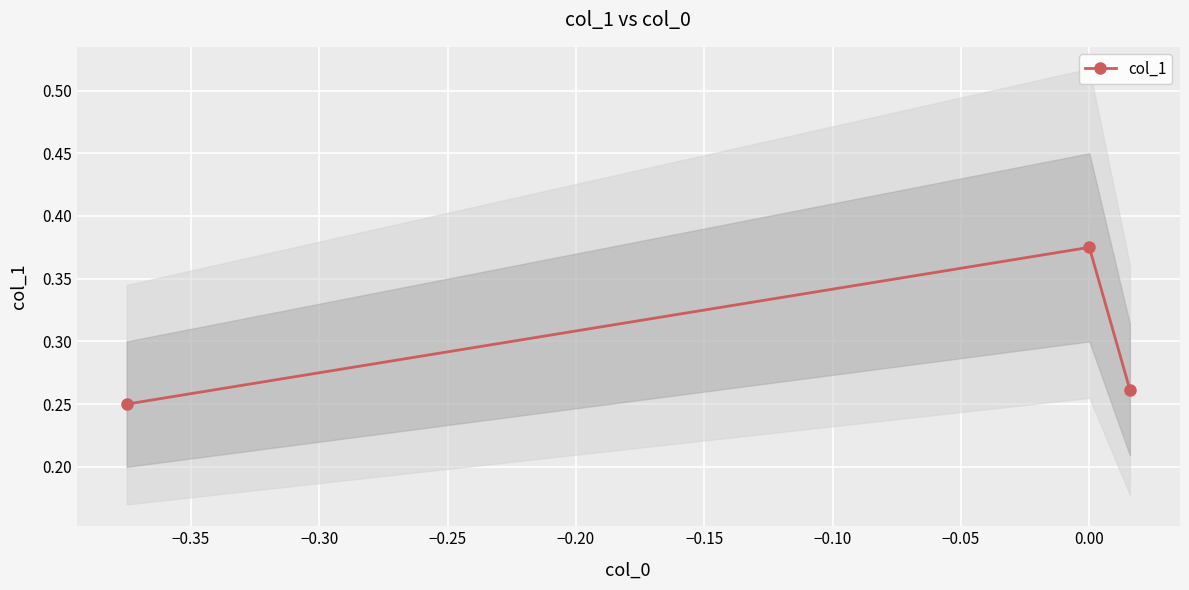

What is the smallest value displayed?

0.2